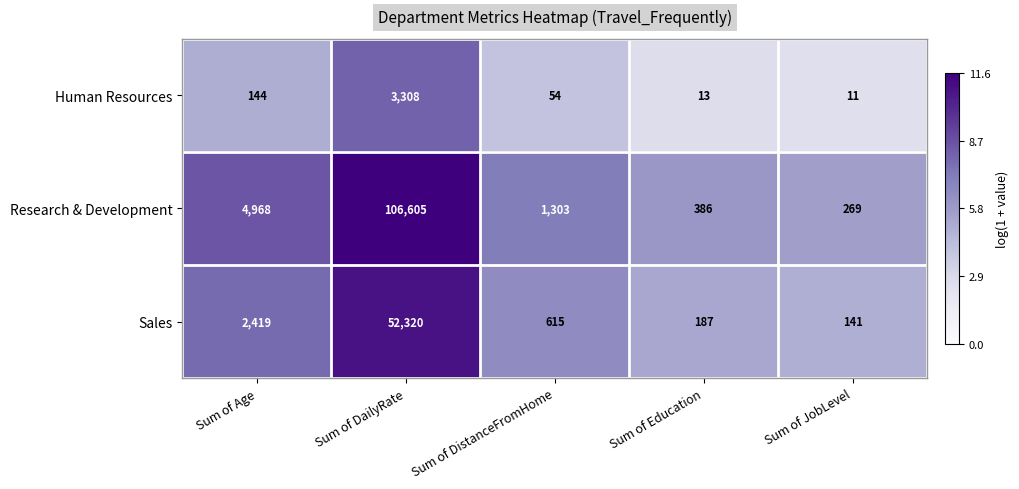

The value of Sales at Sum of JobLevel is 141. True or false?

True